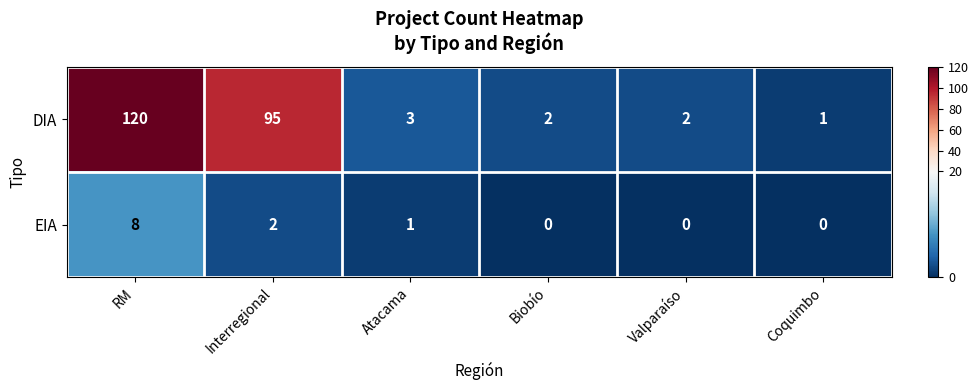

Where is DIA nearest to the value 60?

Interregional